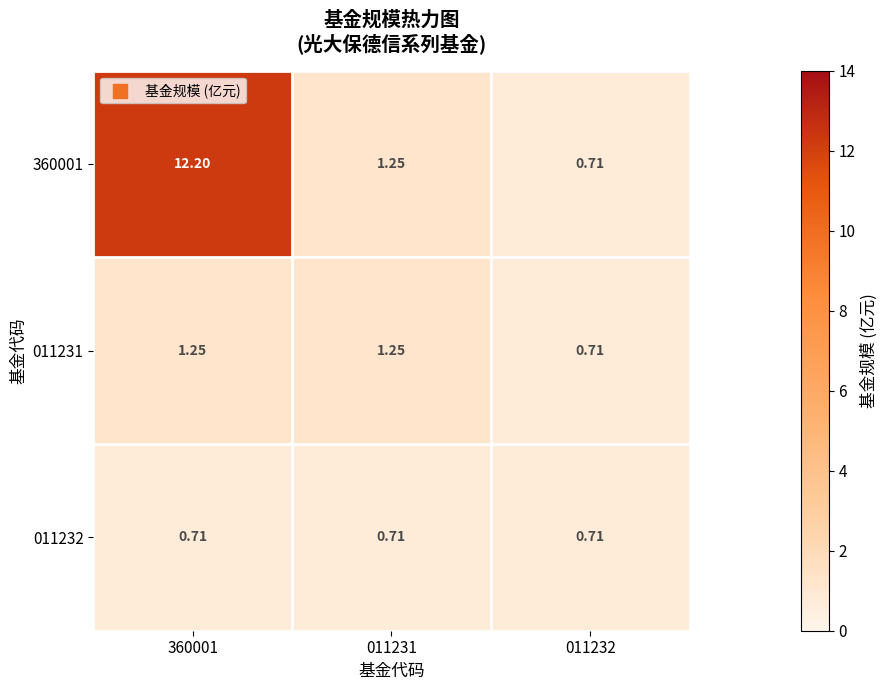

Count the number of data series in this chart.

3